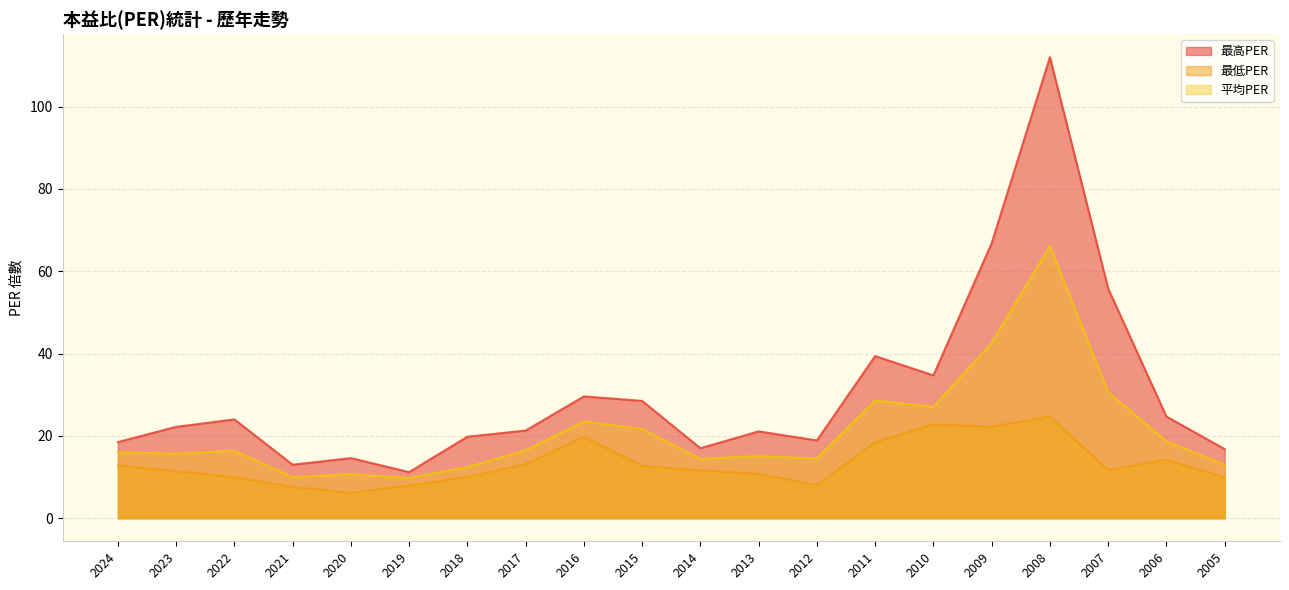

Between 2024 and 2014, which series saw the biggest shift?

平均PER